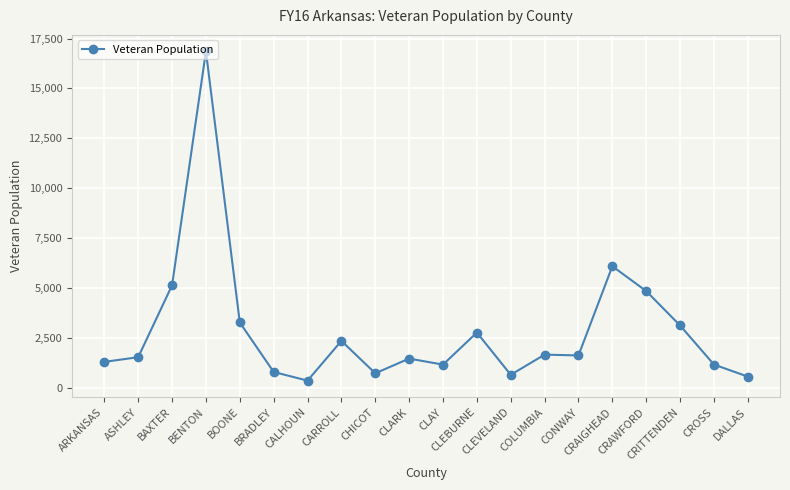

True or false: the data has more than 1 interior local peaks.

True